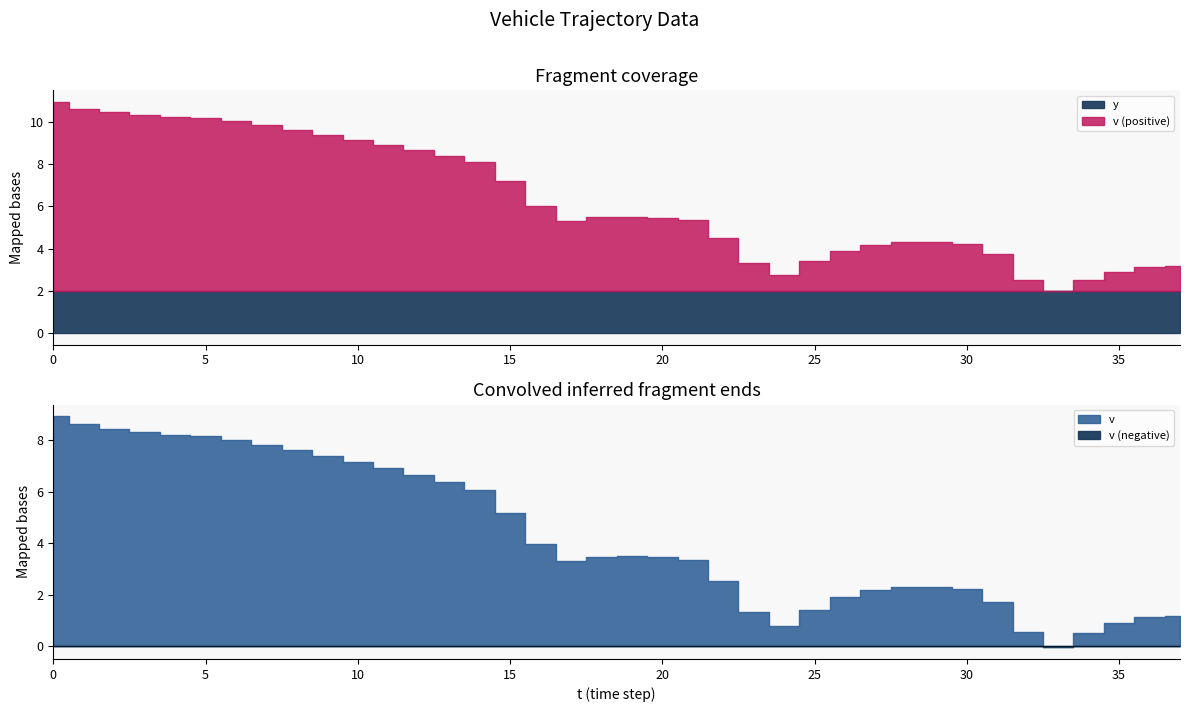

Reading left to right, what are all the values shown in this chart?

y: 2.0	2.0	2.0	2.0	2.0	2.0	2.0	2.0	2.0	2.0	2.0	2.0	2.0	2.0	2.0	2.0	2.0	2.0	2.0	2.0	2.0	2.0	2.0	2.0	2.0	2.0	2.0	2.0	2.0	2.0	2.0	2.0	2.0	2.0	2.0	2.0	2.0	2.0
v: 8.9	8.6	8.4	8.3	8.2	8.2	8.0	7.8	7.6	7.4	7.2	6.9	6.7	6.4	6.1	5.2	4.0	3.3	3.5	3.5	3.5	3.4	2.5	1.3	0.8	1.4	1.9	2.2	2.3	2.3	2.2	1.7	0.5	-0.1	0.5	0.9	1.1	1.2